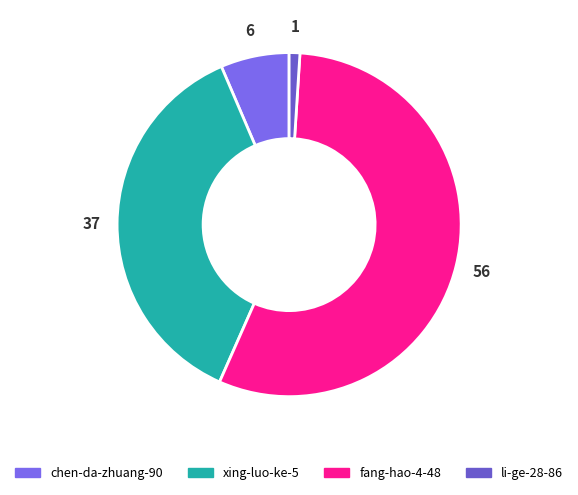

Does fang-hao-4-48 account for over 50% of the chart?

Yes